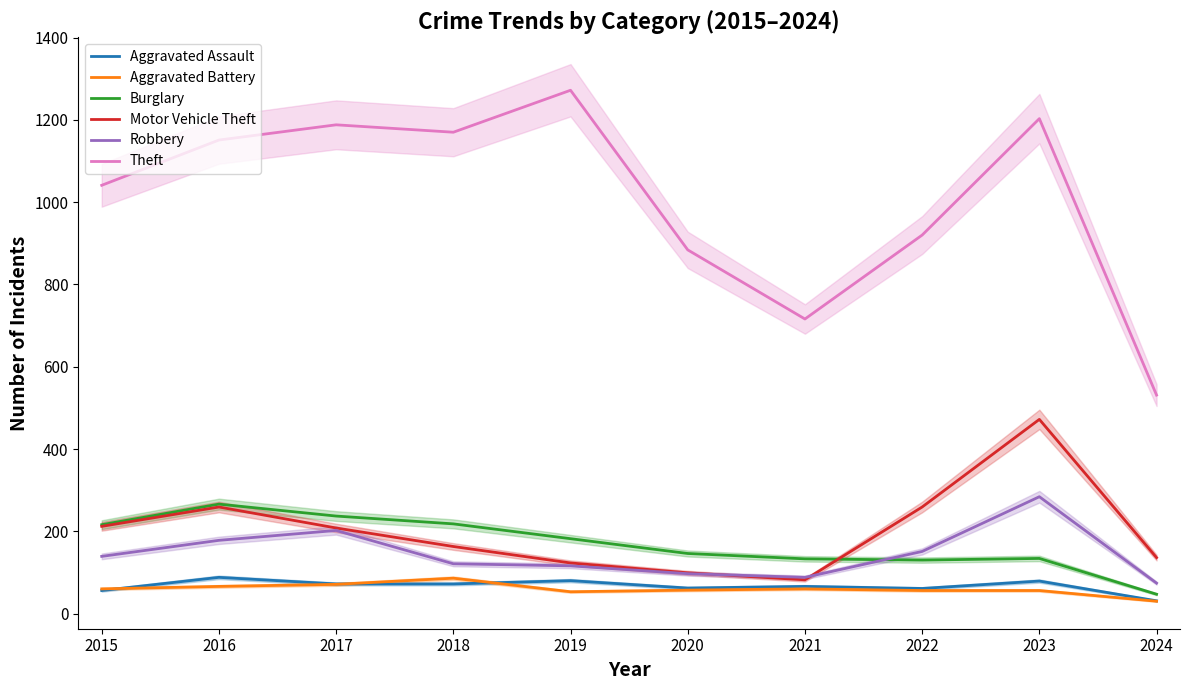

Which series has the largest range (max minus min)?

Theft